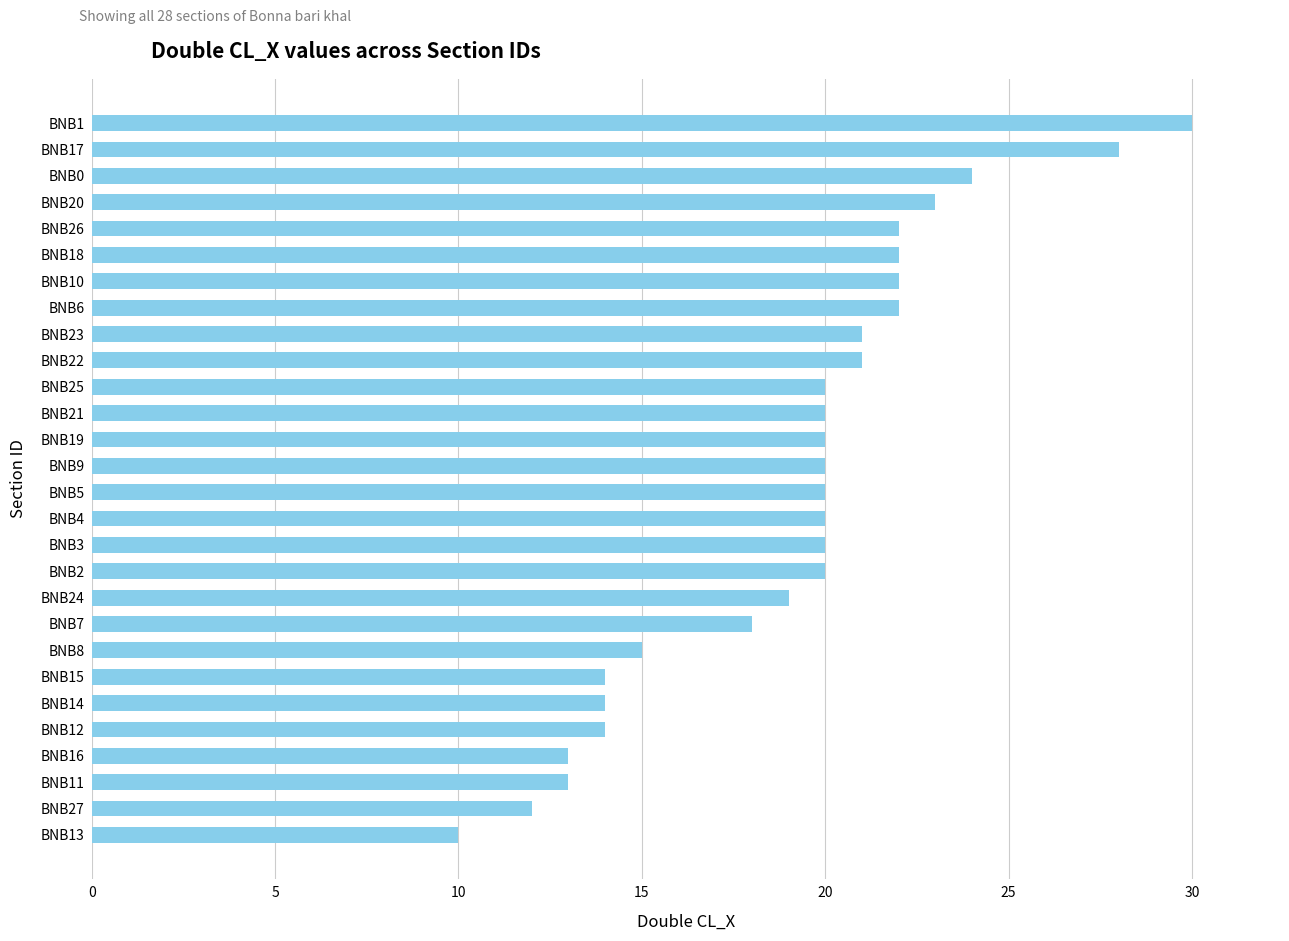

What value does the data have at BNB8?

15